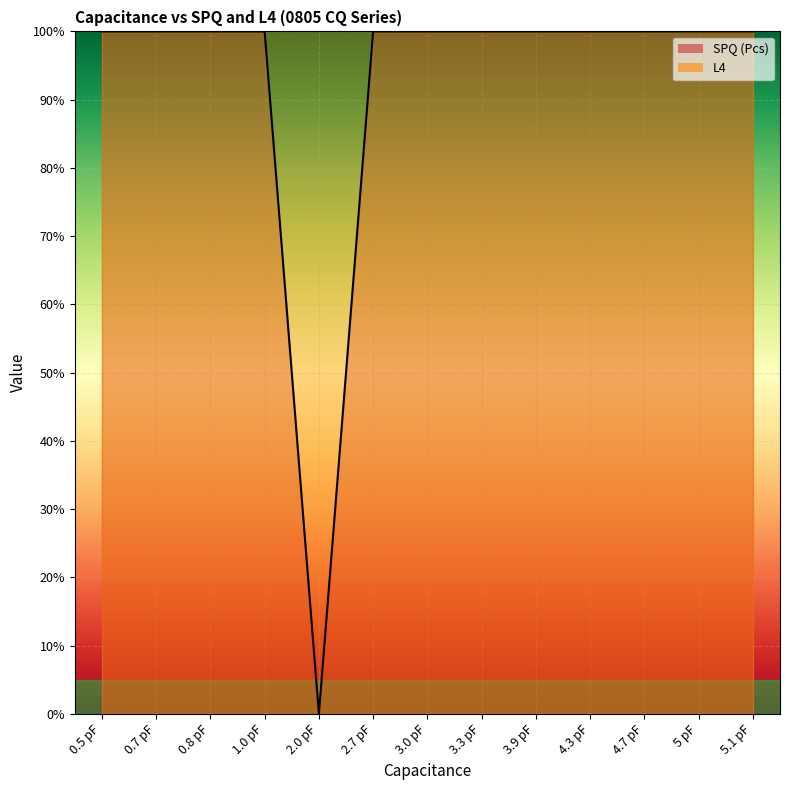

What is the label of the 13th point from the left?

5.1 pF